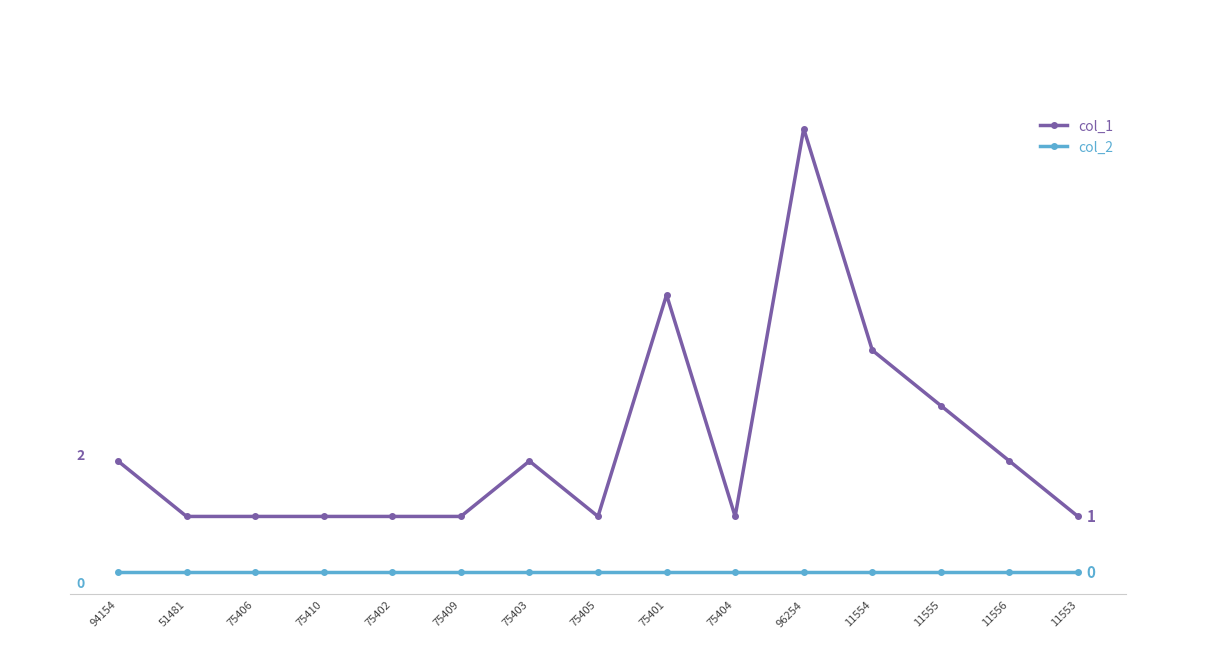

List the labels in order of col_1 value, largest first.

96254, 75401, 11554, 11555, 94154, 75403, 11556, 51481, 75406, 75410, 75402, 75409, 75405, 75404, 11553